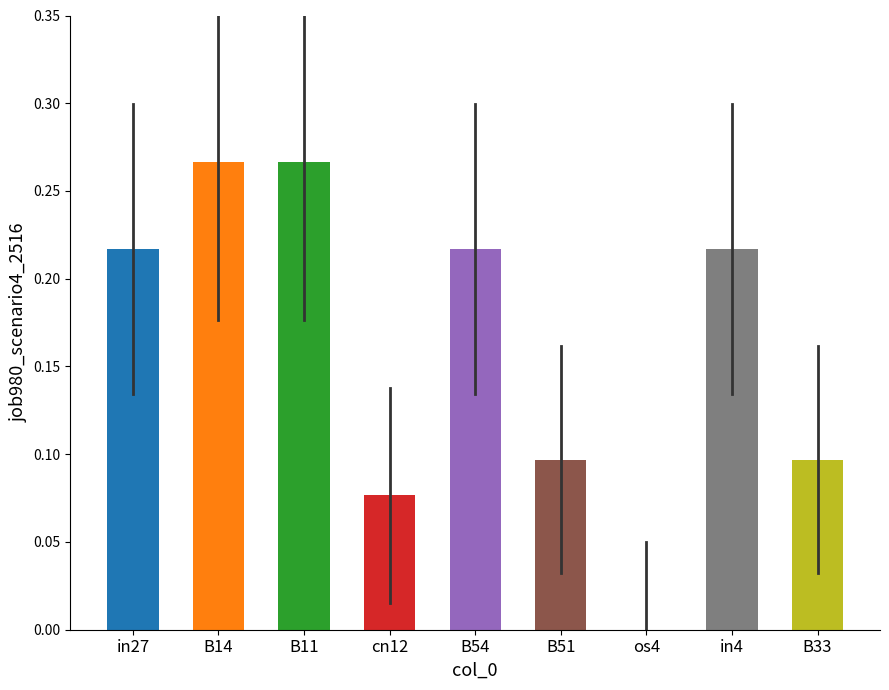

Are the bars grouped side by side (vs. stacked)?

No